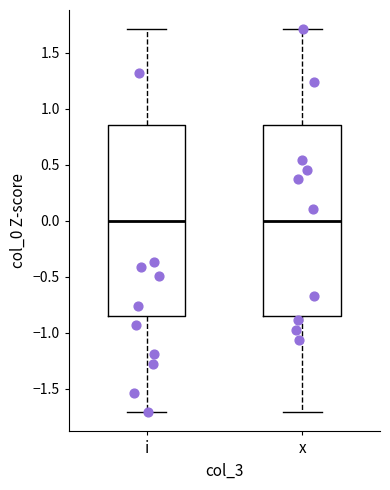

Where does the median line of the box for i sit on the y-axis? The values are not printed on the chart, so give them approximately, as read against the axis.

0.00